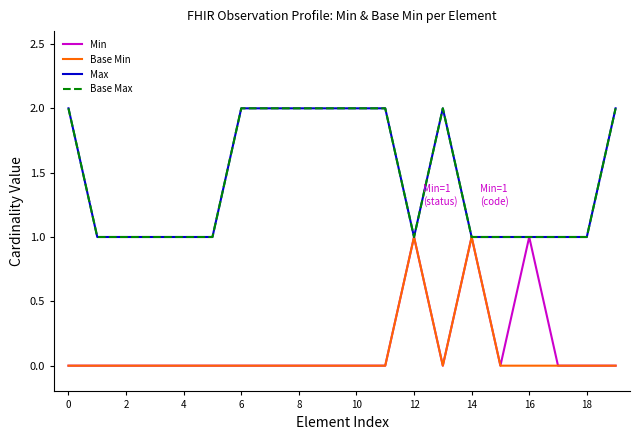

Rank the series by their maximum value, from highest to lowest.

Max, Base Max, Min, Base Min